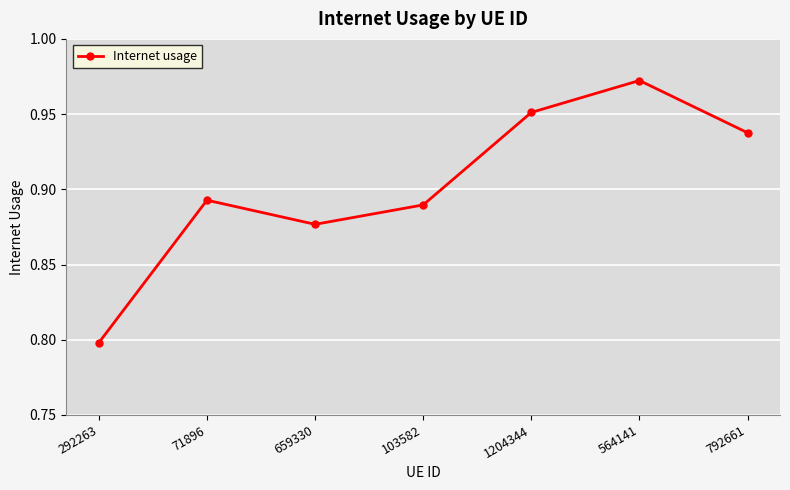

Is it true that the value at 292263 is 0.8?

True